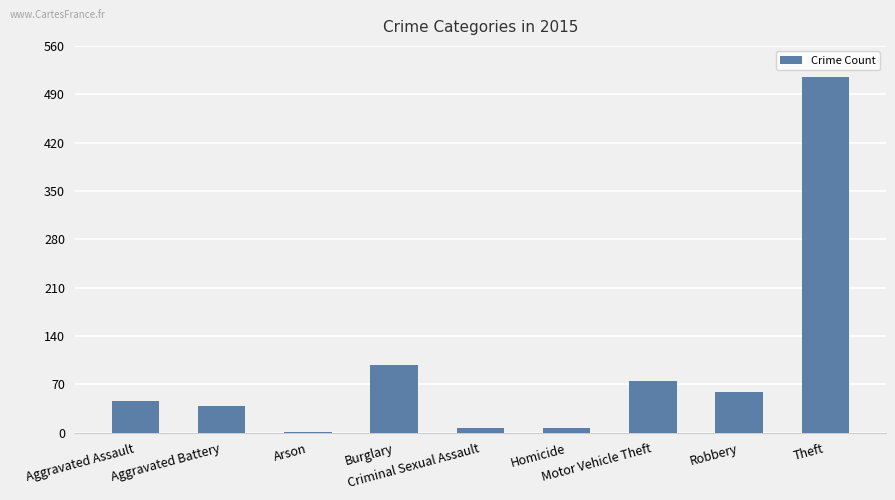

Reading left to right, transcribe all the data shown in this chart.

Aggravated Assault=46	Aggravated Battery=38	Arson=1	Burglary=98	Criminal Sexual Assault=7	Homicide=6	Motor Vehicle Theft=75	Robbery=59	Theft=515